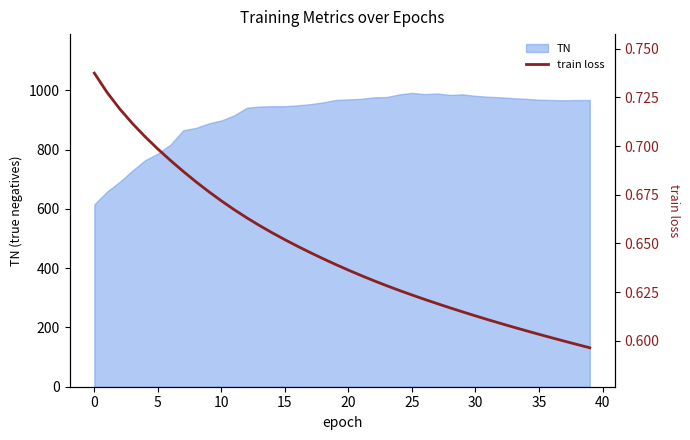

The value at 28 is 0.6. True or false?

True